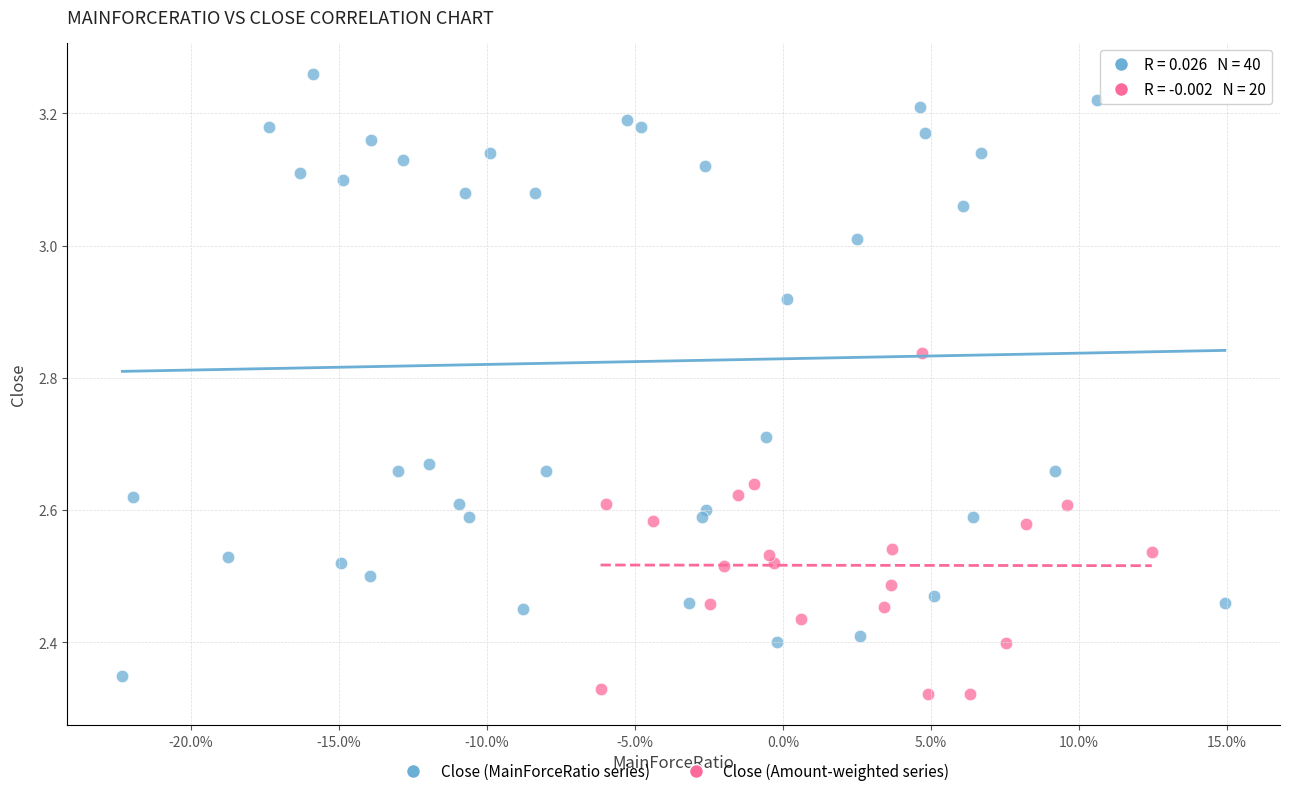

Which series has the largest Y range (max minus min)?

Close (MainForceRatio series)